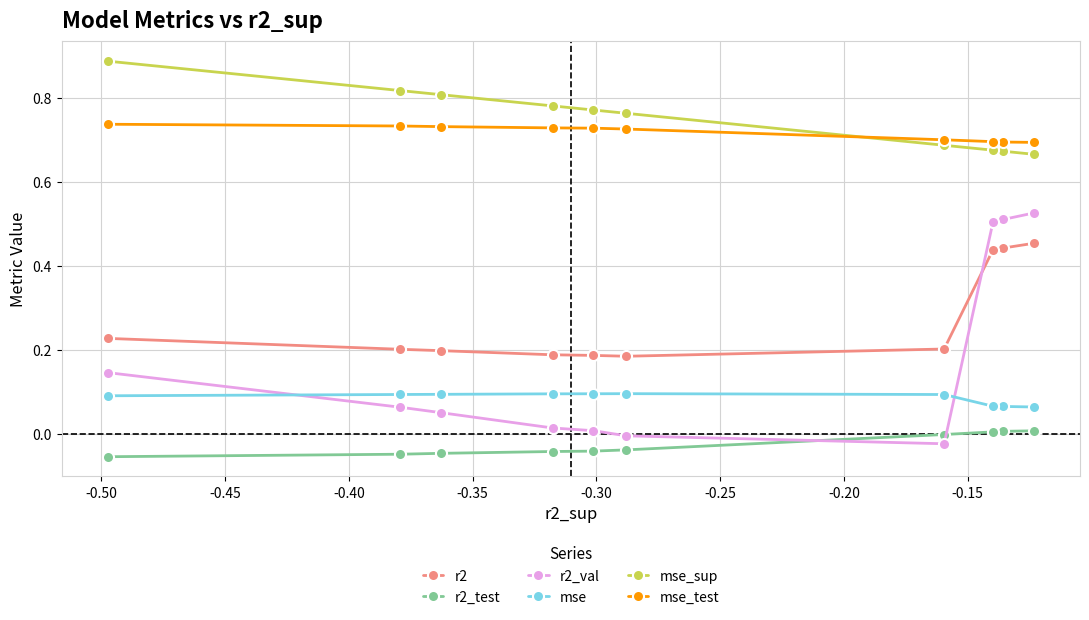

Which series has the widest spread of values?

r2_val